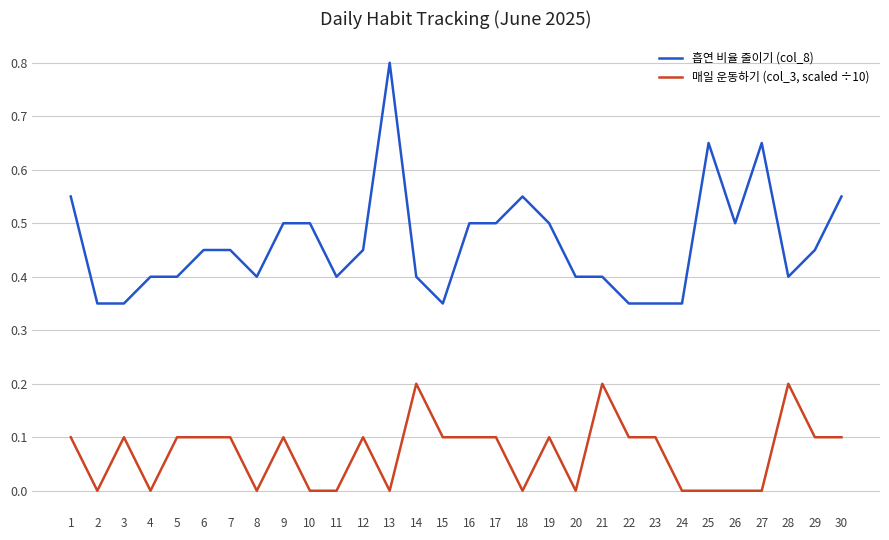

True or false: 매일 운동하기 (col_3, scaled ÷10) has a value of 0.1 at 14.

False